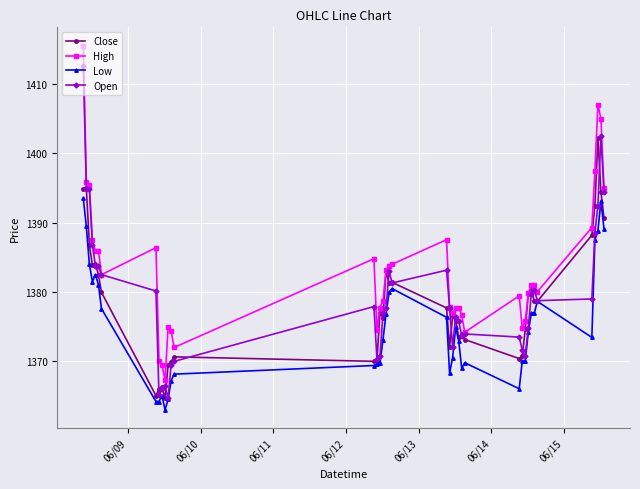

What is the minimum value shown in the chart?

1363.0